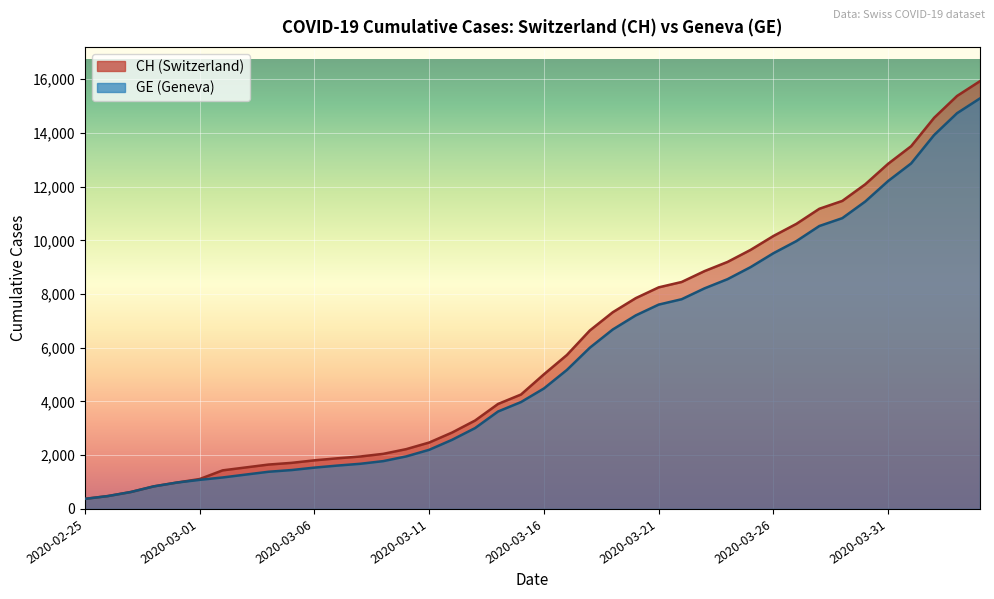

Which series has the widest spread of values?

CH